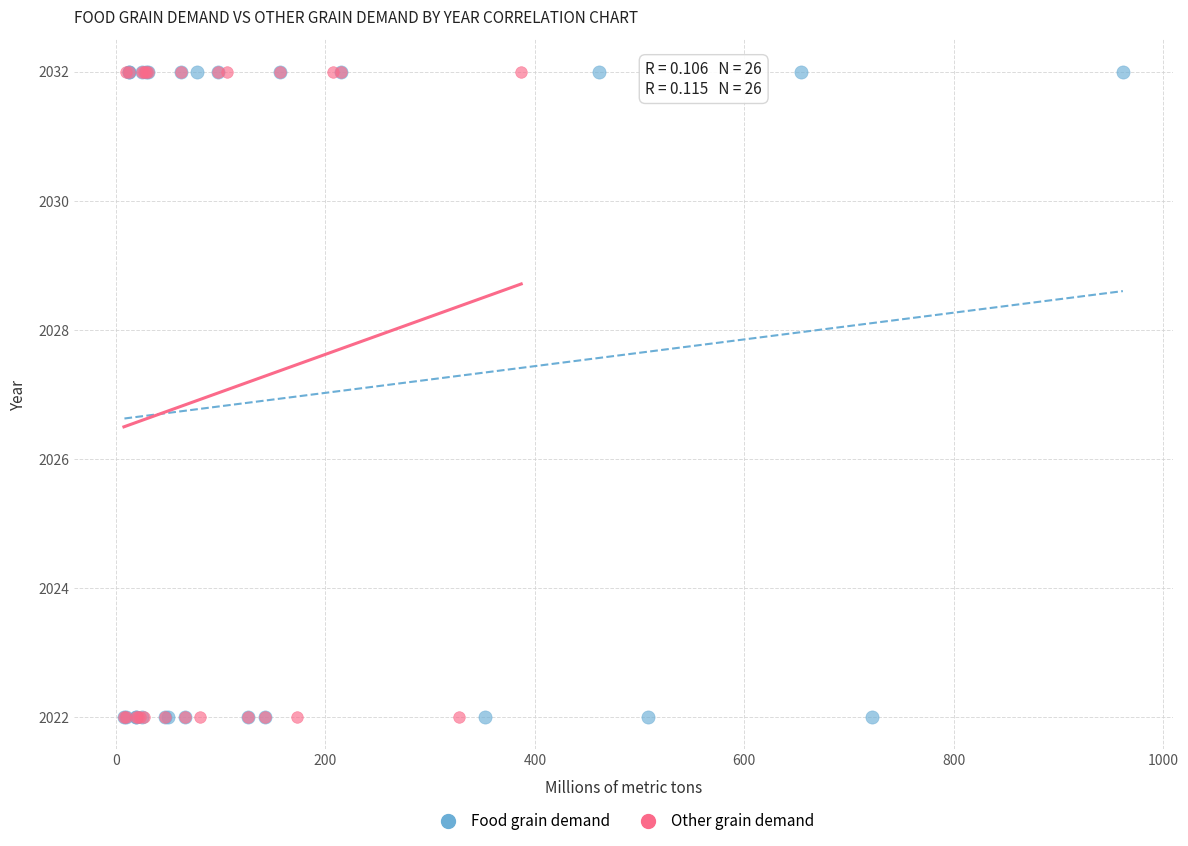

What are all the series names shown in the legend?

Food grain demand, Other grain demand